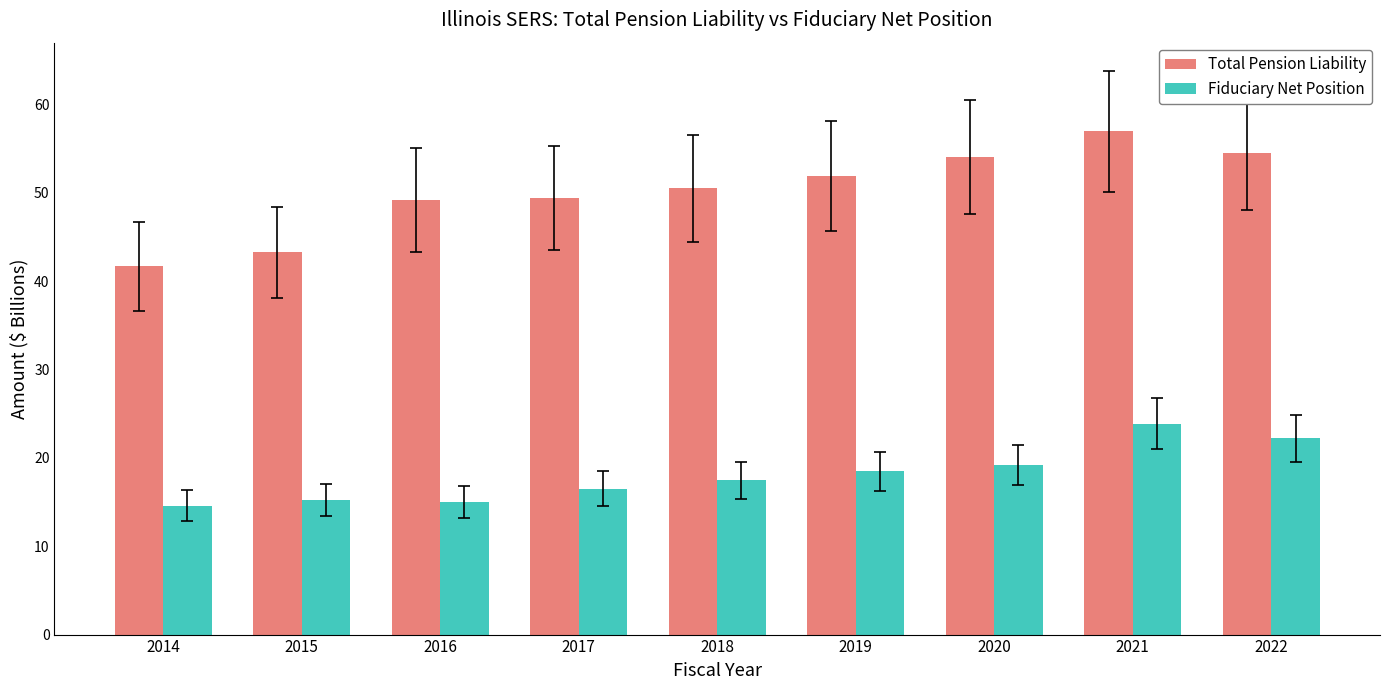

What is the value of the Fiduciary Net Position bar at the 5th from the left?

17.5